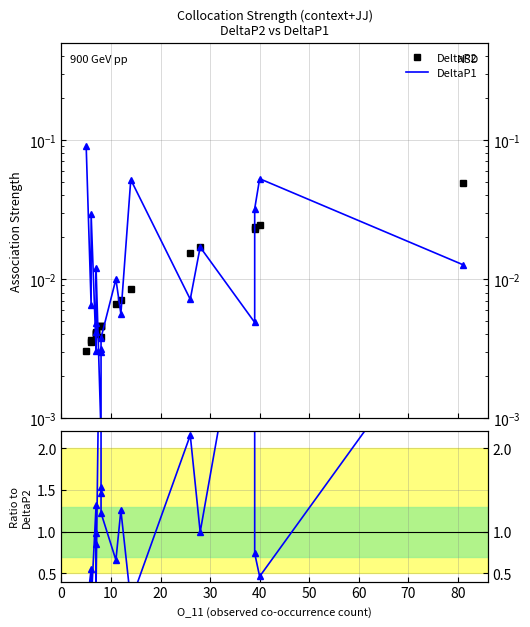

Rank the series by their maximum value, from lowest to highest.

DeltaP2, DeltaP1, Ratio DeltaP2/DeltaP1